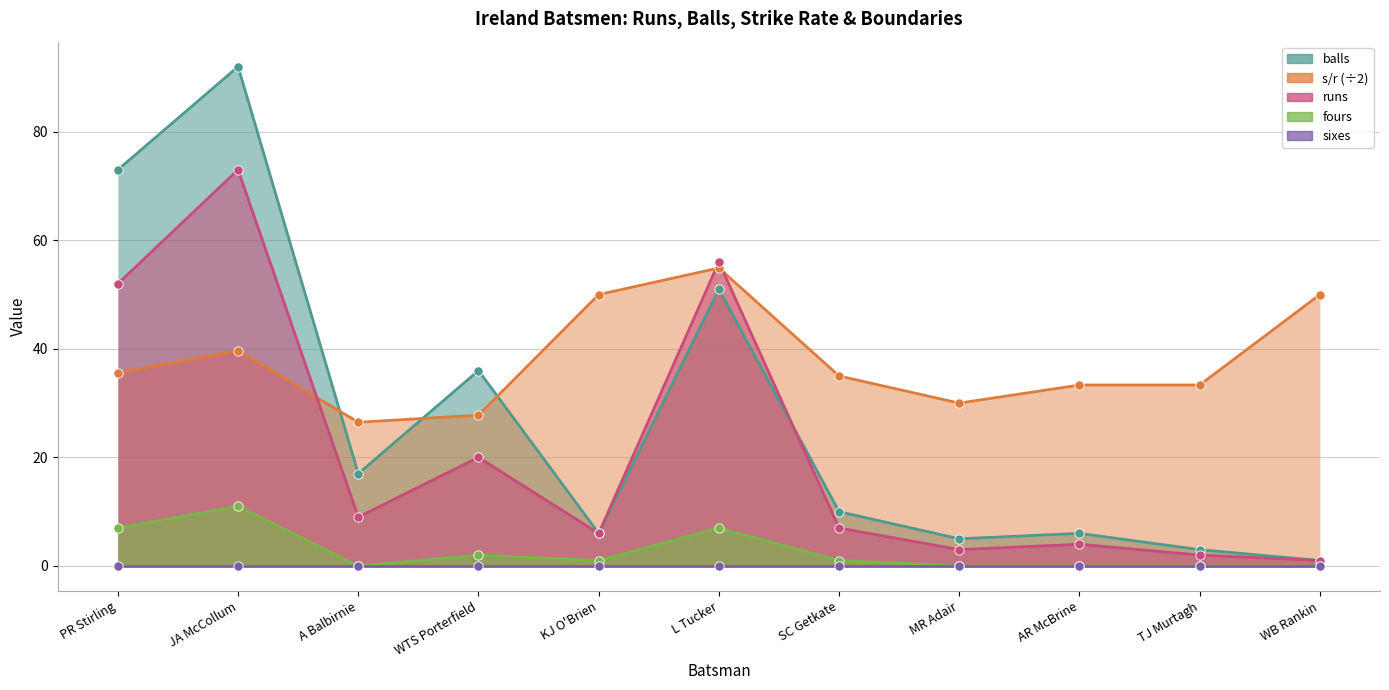

Which series has the widest spread of Y values?

balls